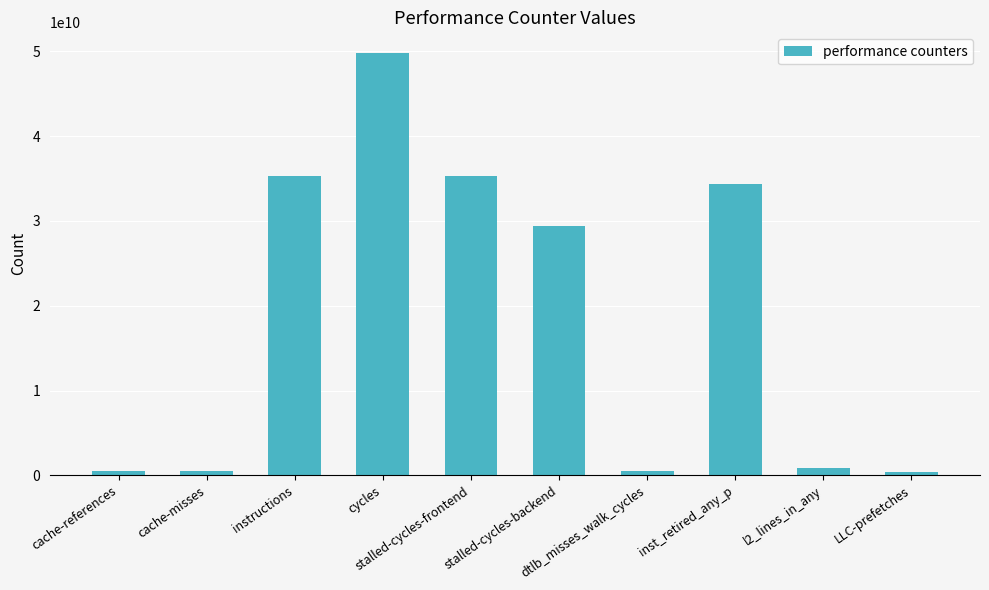

The chart shows a value of 52210746518 at instructions. True or false?

False